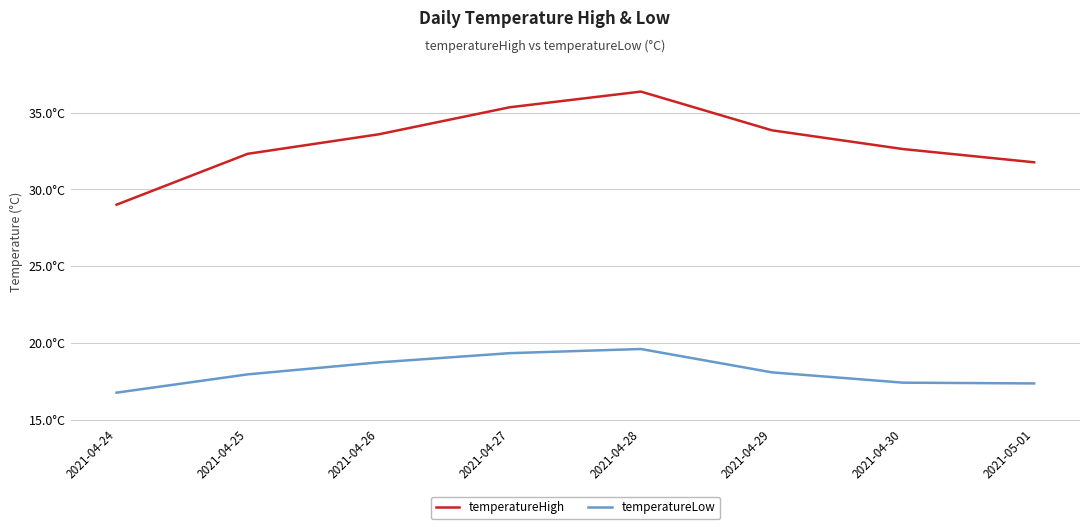

True or false: temperatureHigh and temperatureLow intersect in this chart.

False